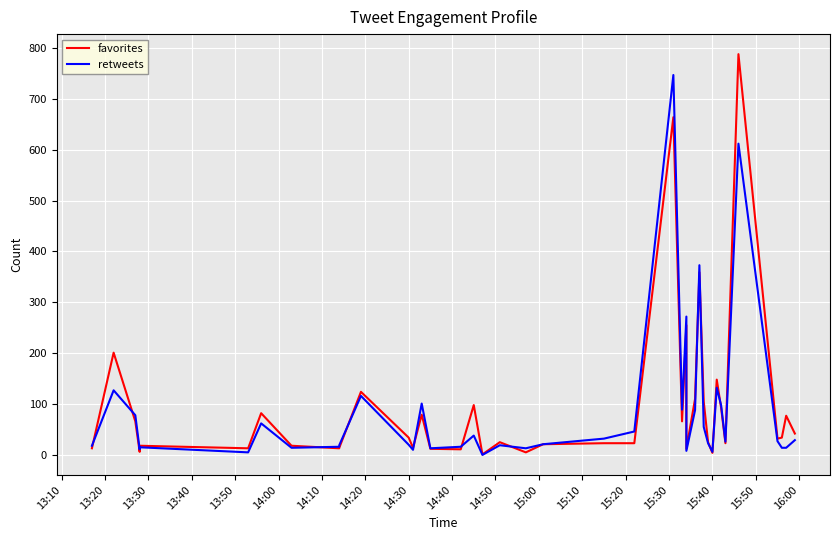

List the series in order of their overall mean, lowest first.

retweets, favorites